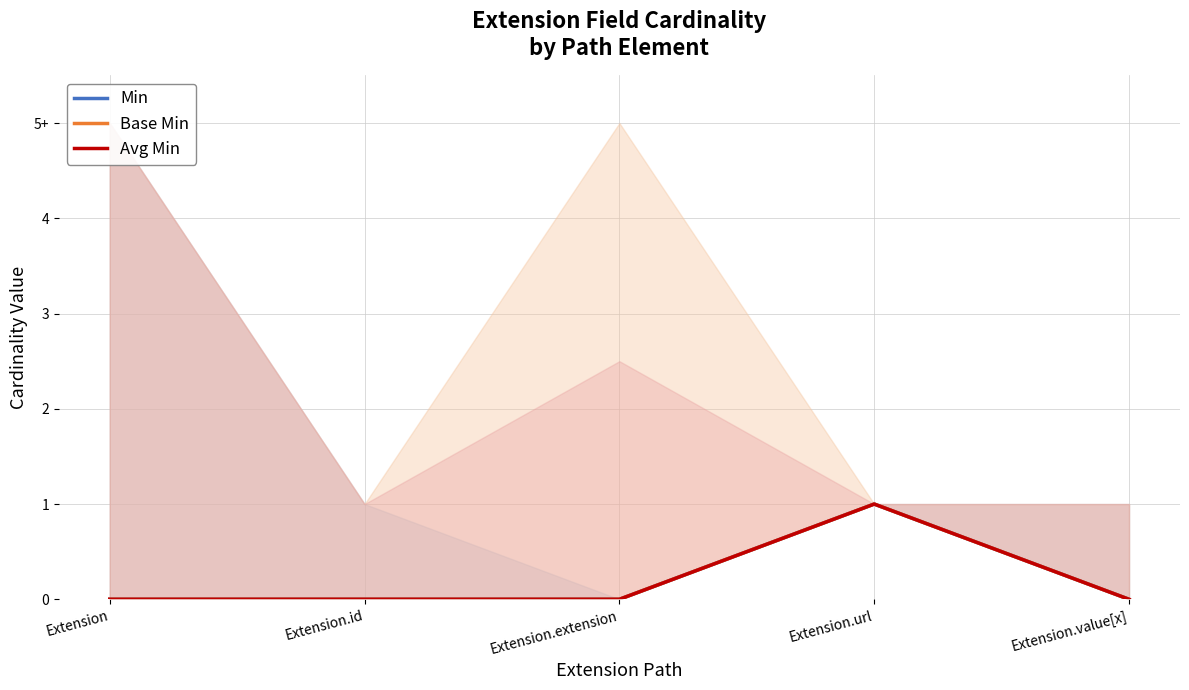

Rank the series by their maximum value, from highest to lowest.

Min, Base Min, Avg Min